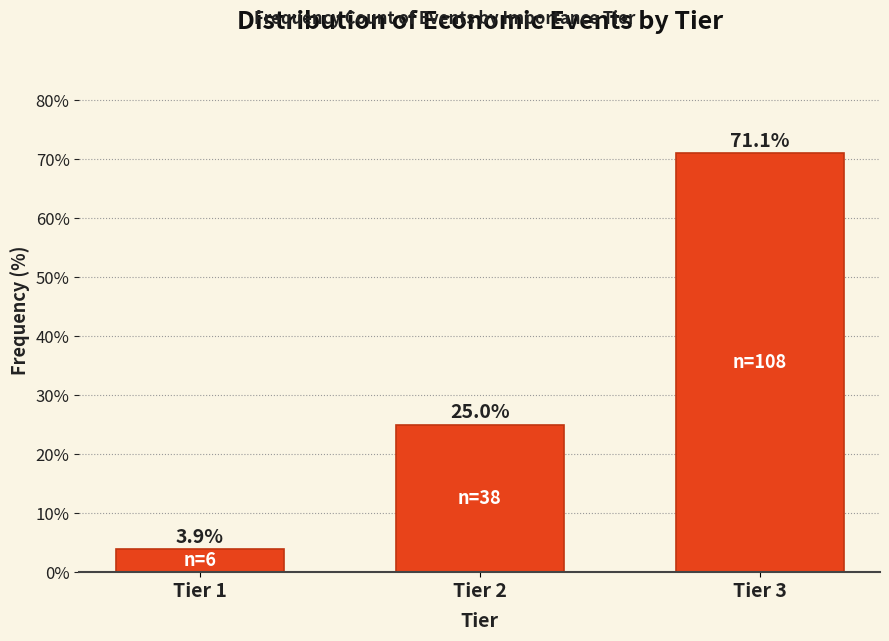

Reading left to right, what are all the values shown in this chart?

Tier 1=3.9	Tier 2=25.0	Tier 3=71.1